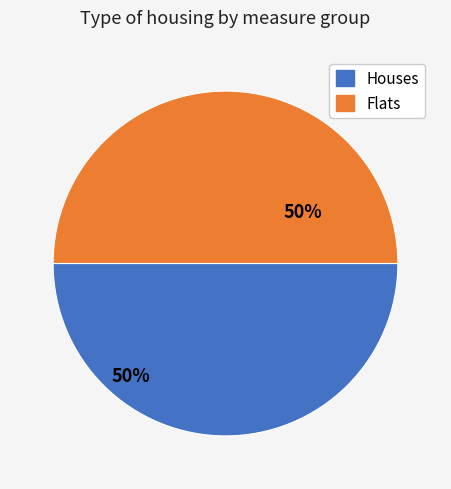

To the nearest percent, what is the average slice percentage?

50%